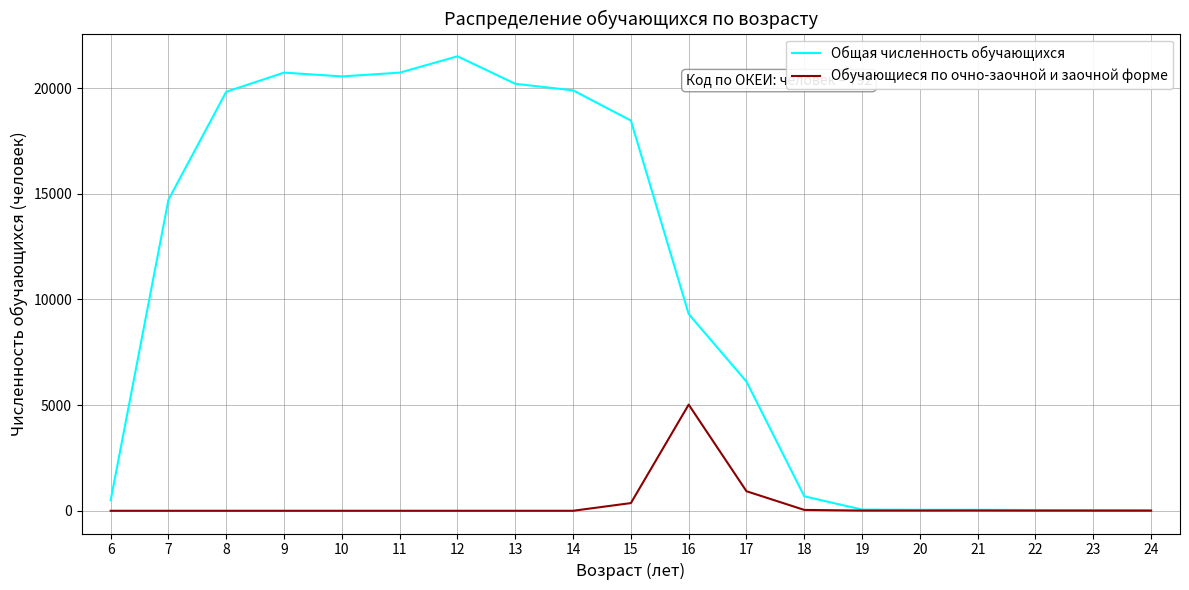

What is the difference between the maximum and second lowest values in the Обучающиеся по очно-заочной и заочной форме series?

5023